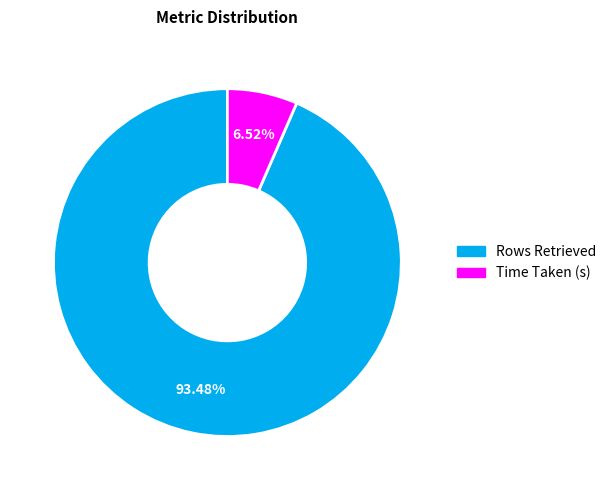

How many segments does this pie chart have?

2